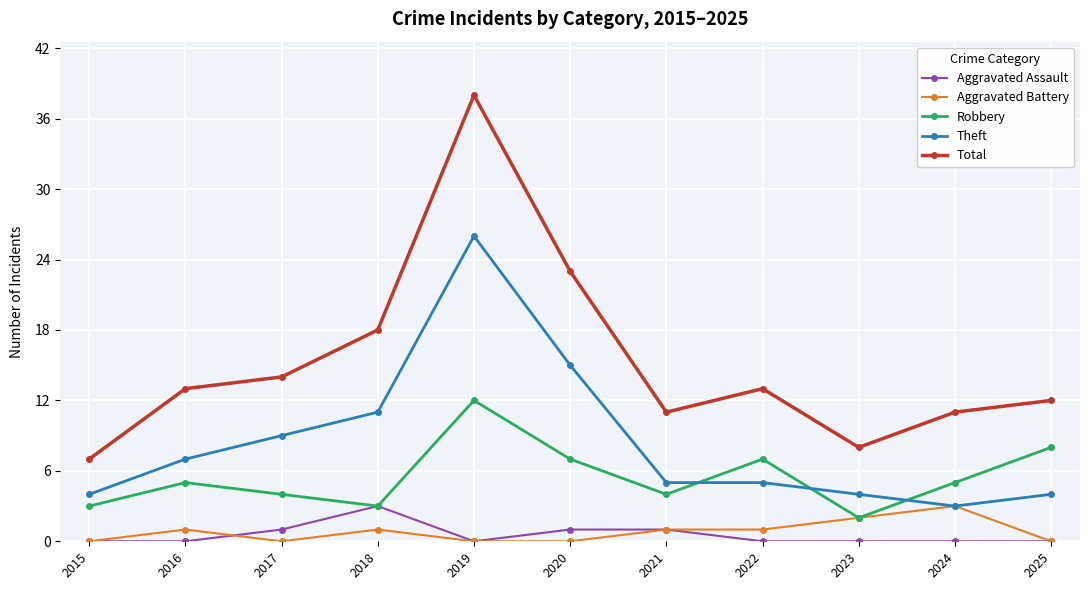

Read the Aggravated Battery value at 2024.

3